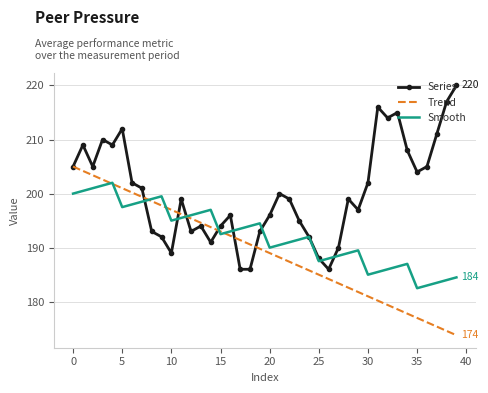

What is the smallest value displayed?

173.8